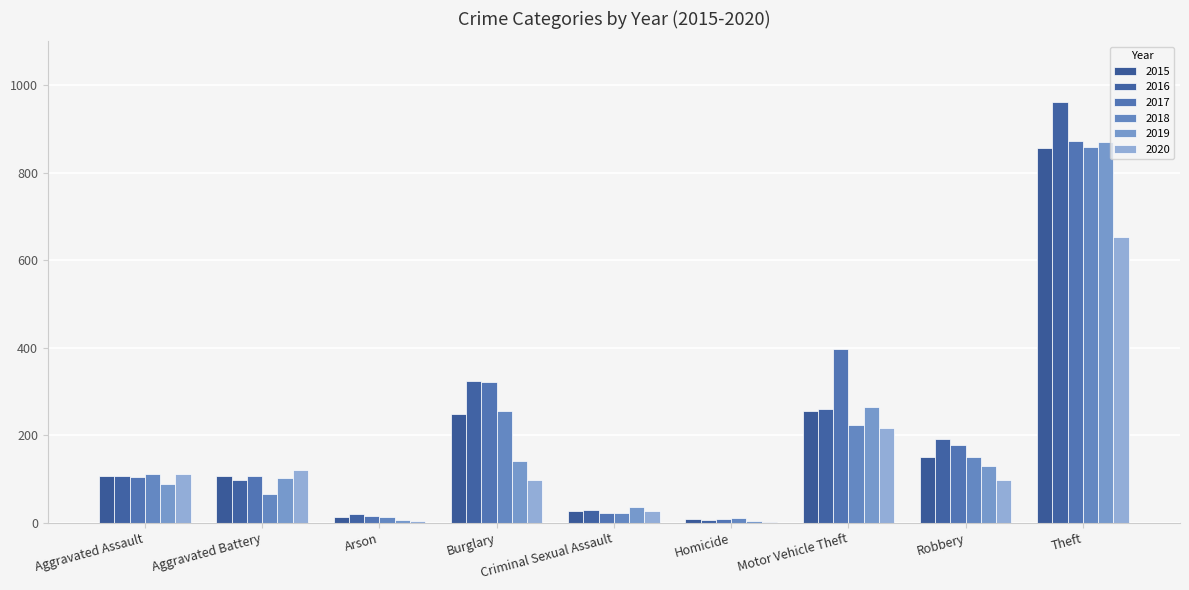

List the labels in order of 2018 value, smallest first.

Homicide, Arson, Criminal Sexual Assault, Aggravated Battery, Aggravated Assault, Robbery, Motor Vehicle Theft, Burglary, Theft